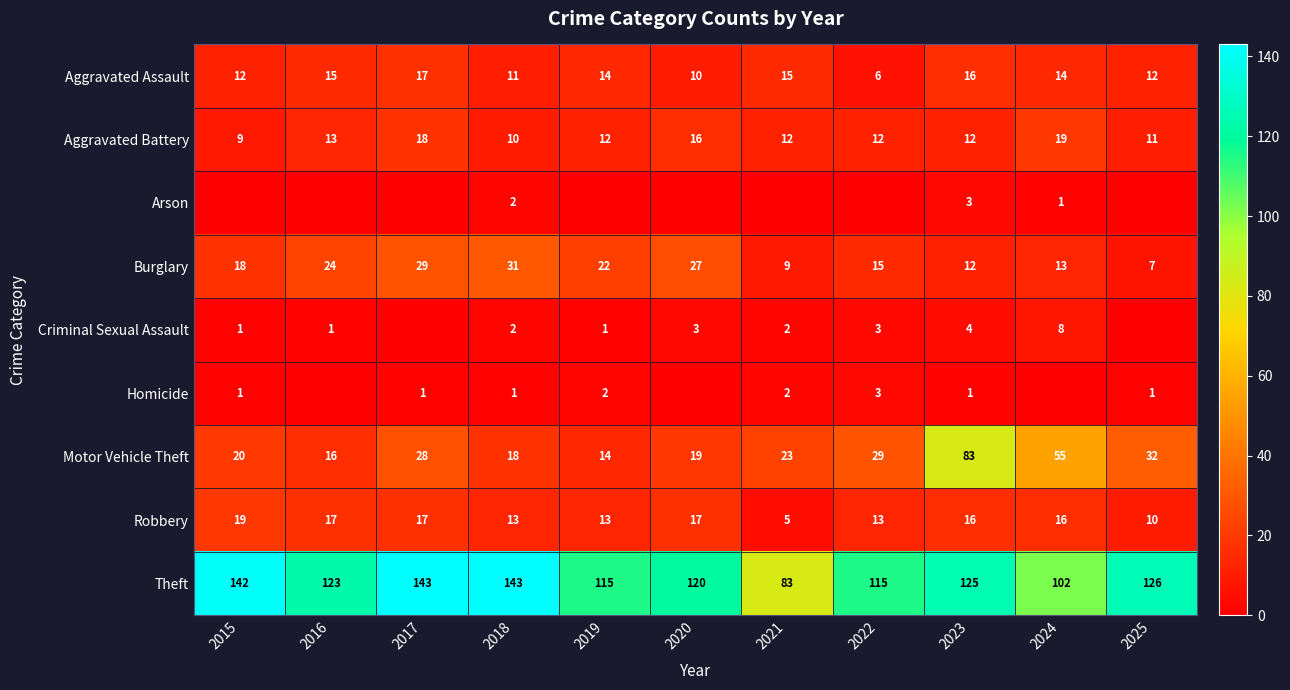

What is the difference between the maximum and second lowest values in the Criminal Sexual Assault series?

8